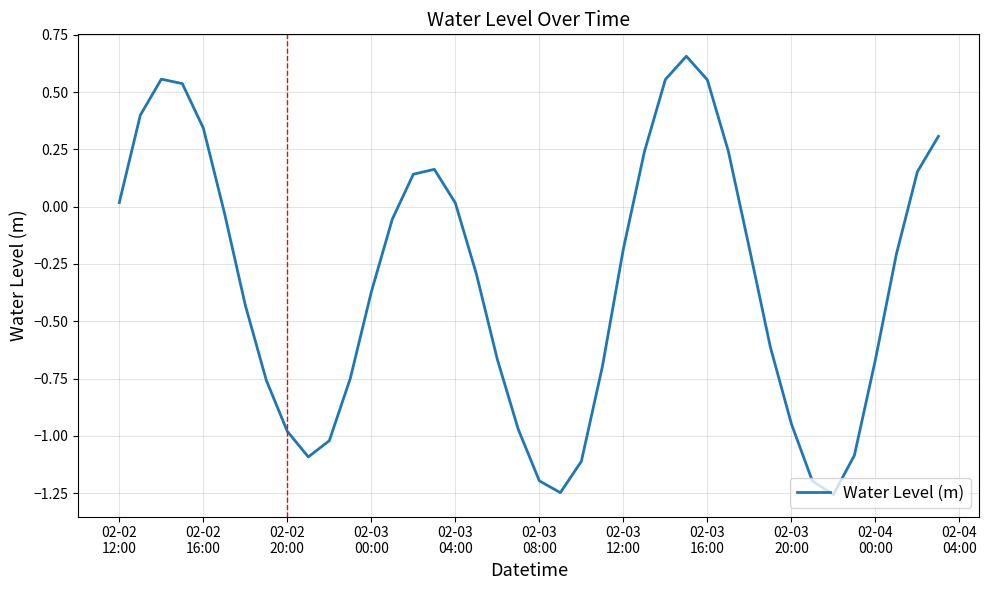

Where does the data first go above 0?

02-02
12:00